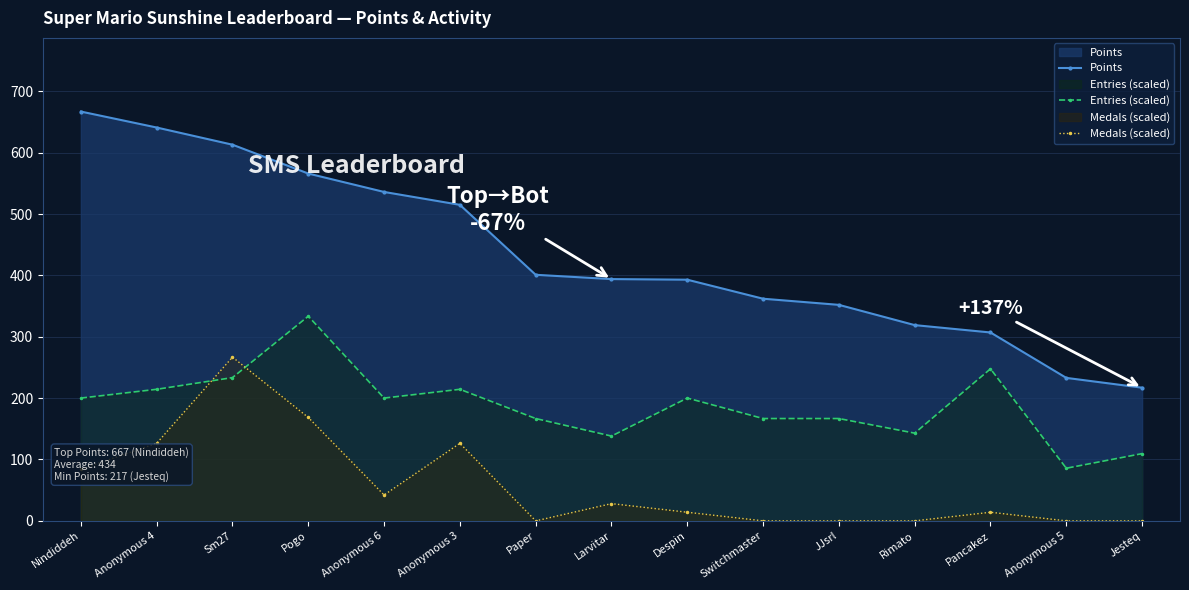

Reading right to left, list all the values displayed in this chart.

Points: 217.0	233.0	307.0	319.0	352.0	362.0	393.0	394.0	401.0	515.0	536.0	566.0	613.0	641.0	667.0
Entries (scaled): 109.6	85.8	247.7	142.9	166.8	166.8	200.1	138.2	166.8	214.4	200.1	333.5	233.4	214.4	200.1
Medals (scaled): 0.0	0.0	14.0	0.0	0.0	0.0	14.0	28.1	0.0	126.4	42.1	168.5	266.8	126.4	84.3